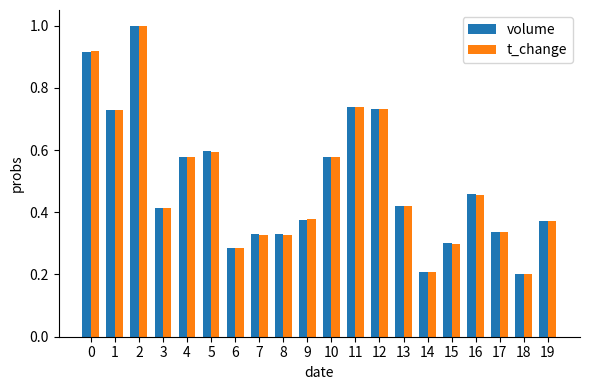

At how many categories does at least one series exceed 0?

20